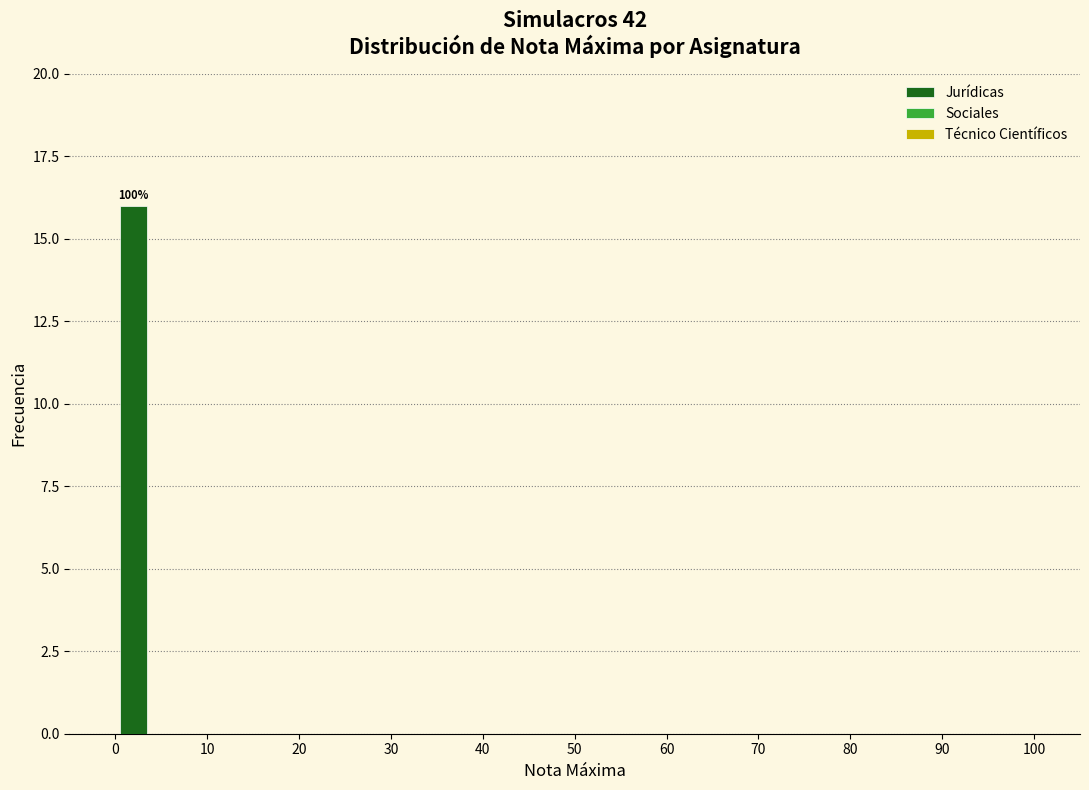

Reading left to right, transcribe all the data shown in this chart.

0=16	10=0	20=0	30=0	40=0	50=0	60=0	70=0	80=0	90=0